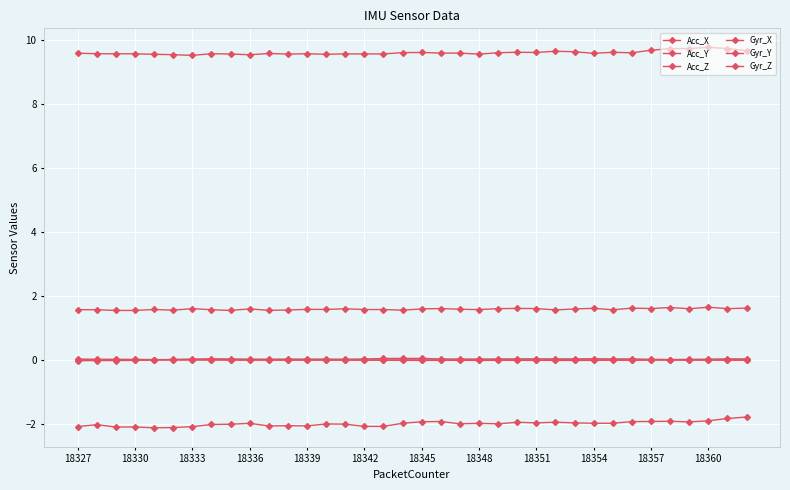

Does the chart have visible grid lines?

Yes